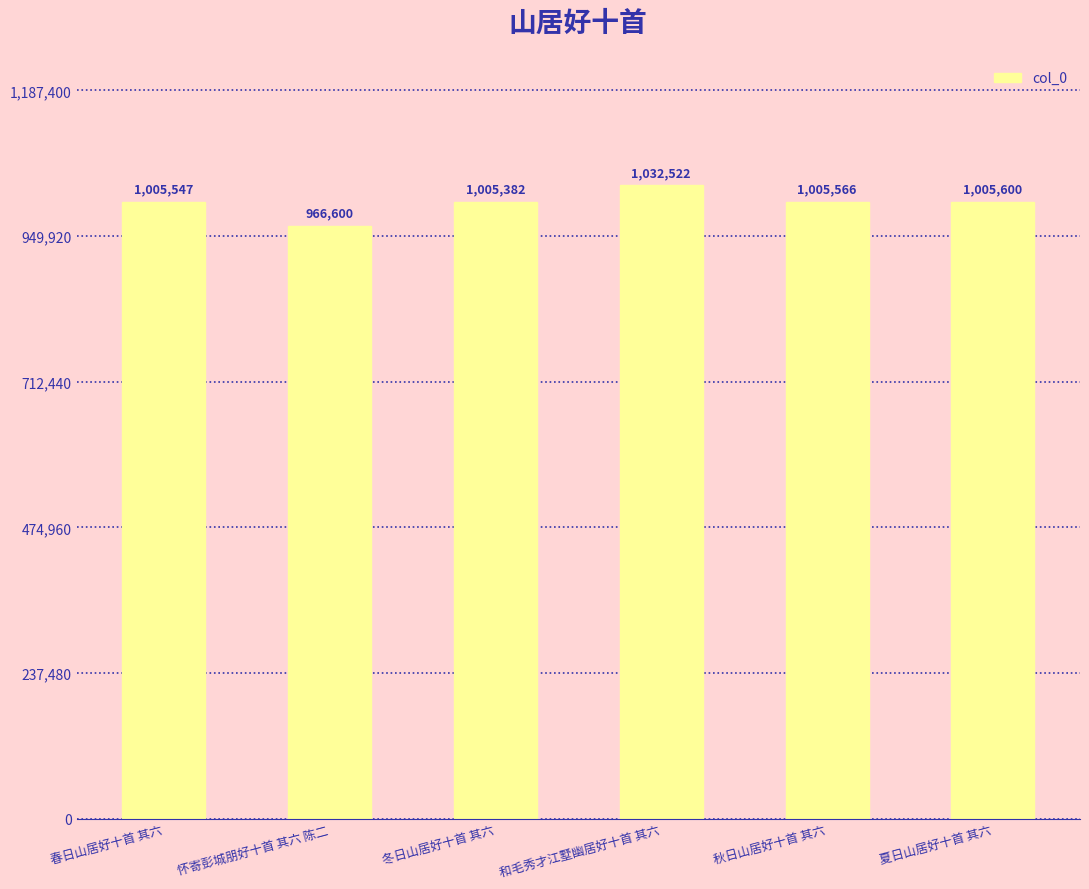

Rank the categories by value from lowest to highest.

怀寄彭城朋好十首 其六 陈二, 冬日山居好十首 其六, 春日山居好十首 其六, 秋日山居好十首 其六, 夏日山居好十首 其六, 和毛秀才江墅幽居好十首 其六